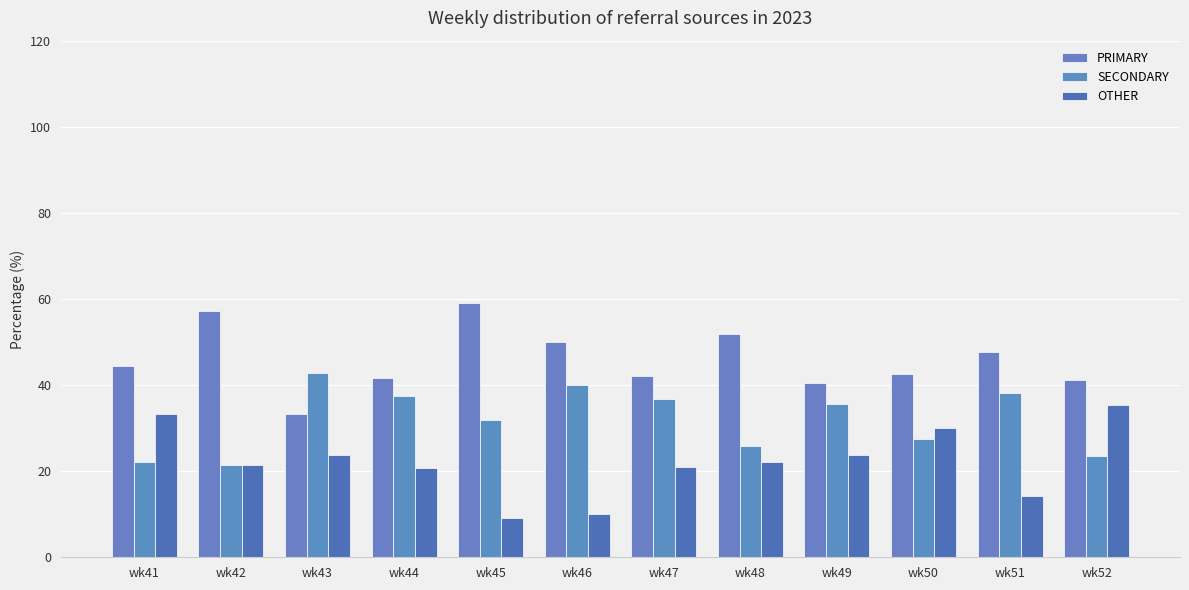

What is the smallest value displayed?

9.1